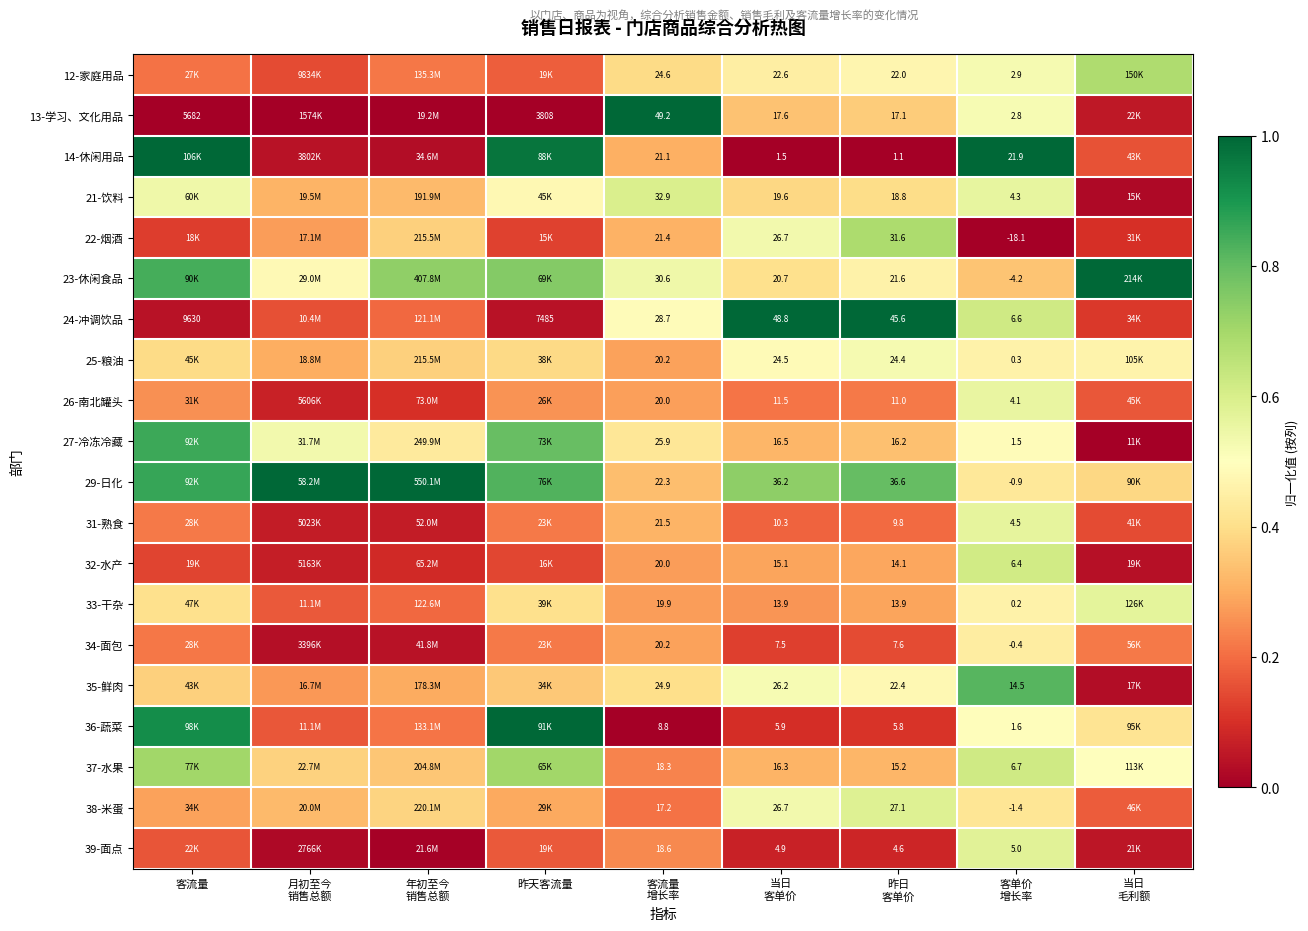

At which category is the sum across all series the highest?

客单价
增长率